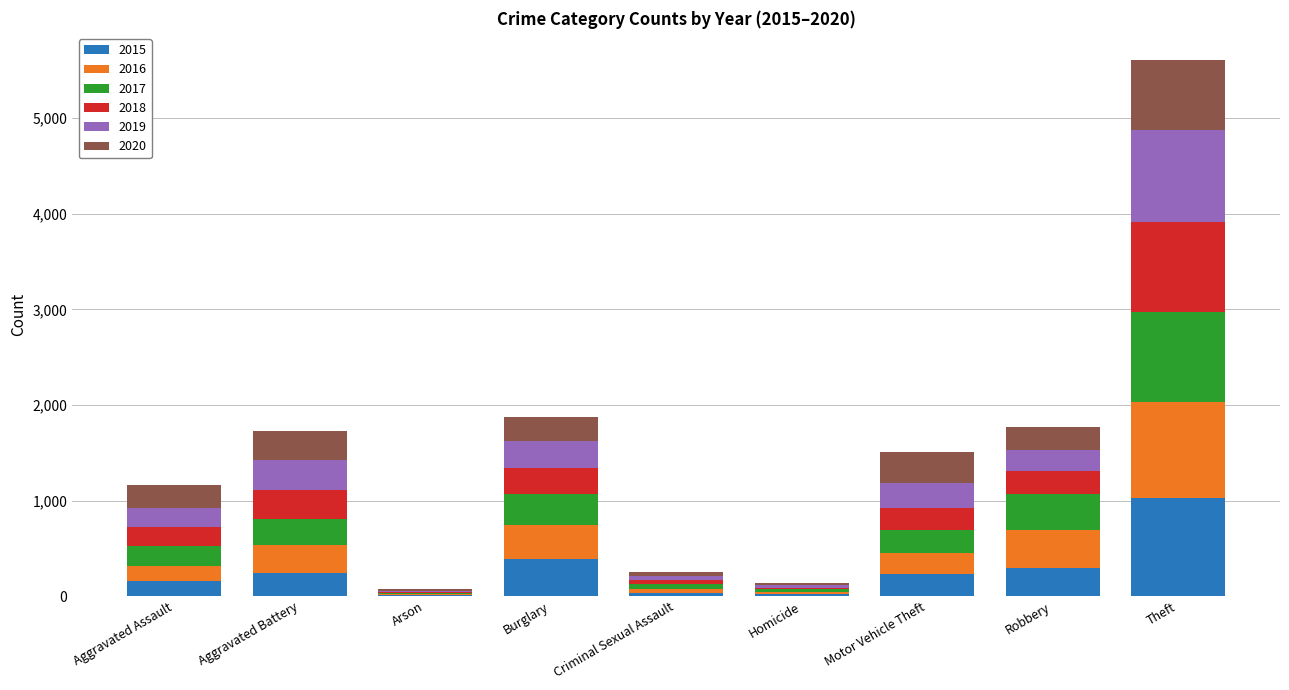

What is the sum of all 2015 values?

2413